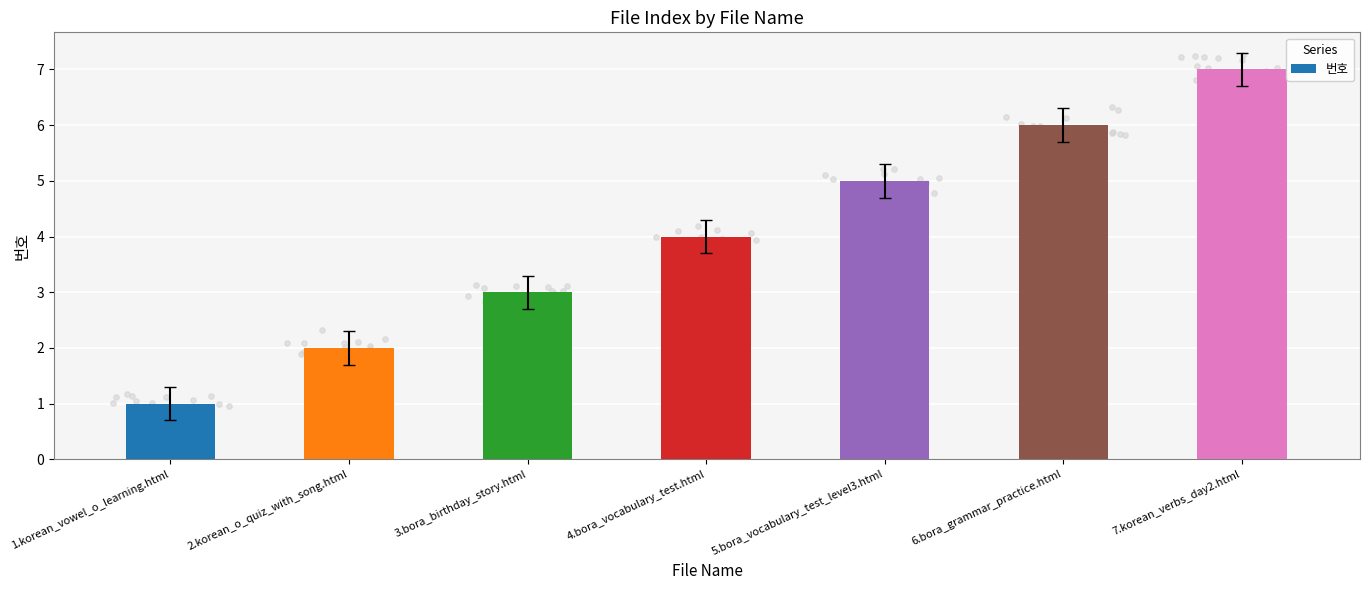

Which has a higher value, 4.bora_vocabulary_test.html or 7.korean_verbs_day2.html?

7.korean_verbs_day2.html